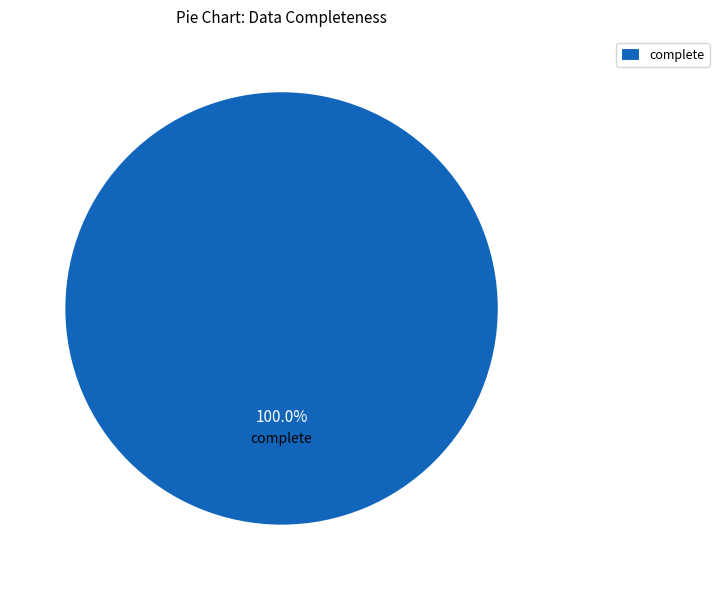

Does any single category account for the majority?

Yes